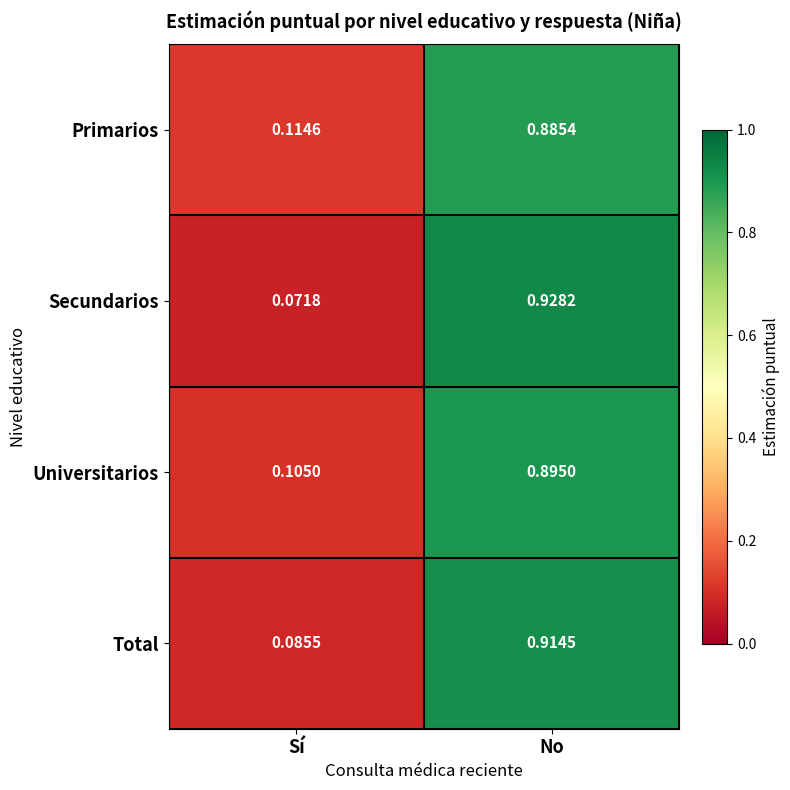

Where is Primarios nearest to the value 0?

Sí